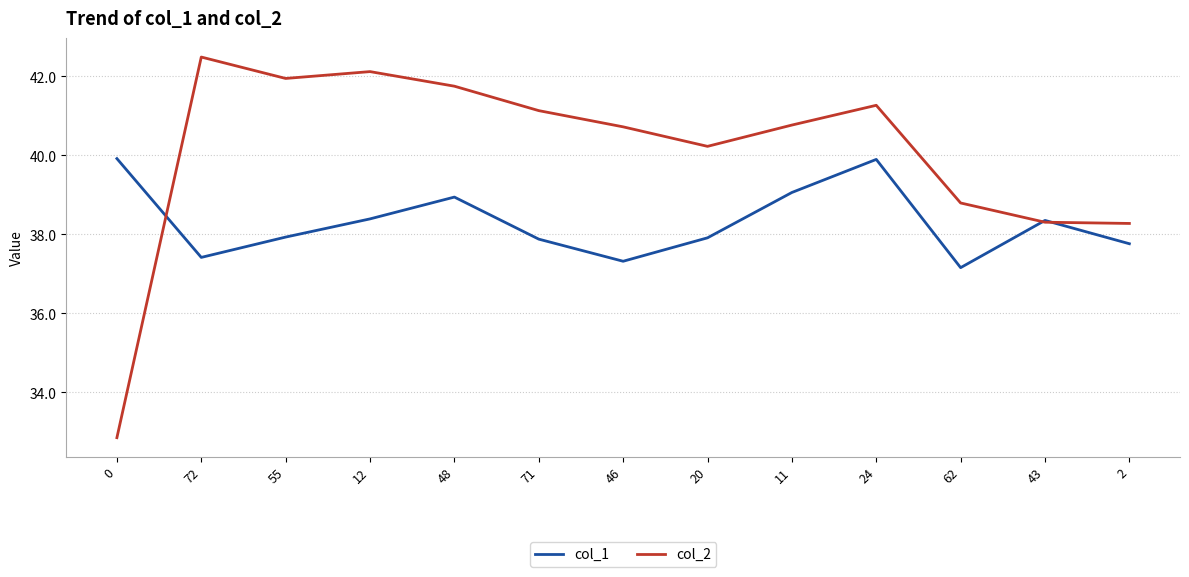

Read the col_2 value at 43.

38.3